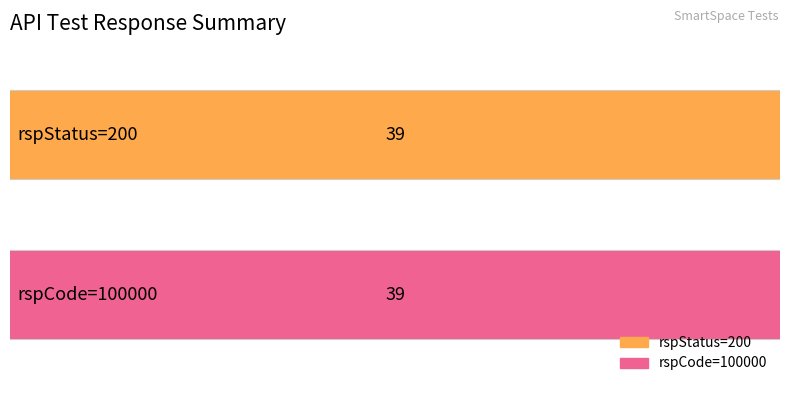

Does the chart contain stacked bars?

No